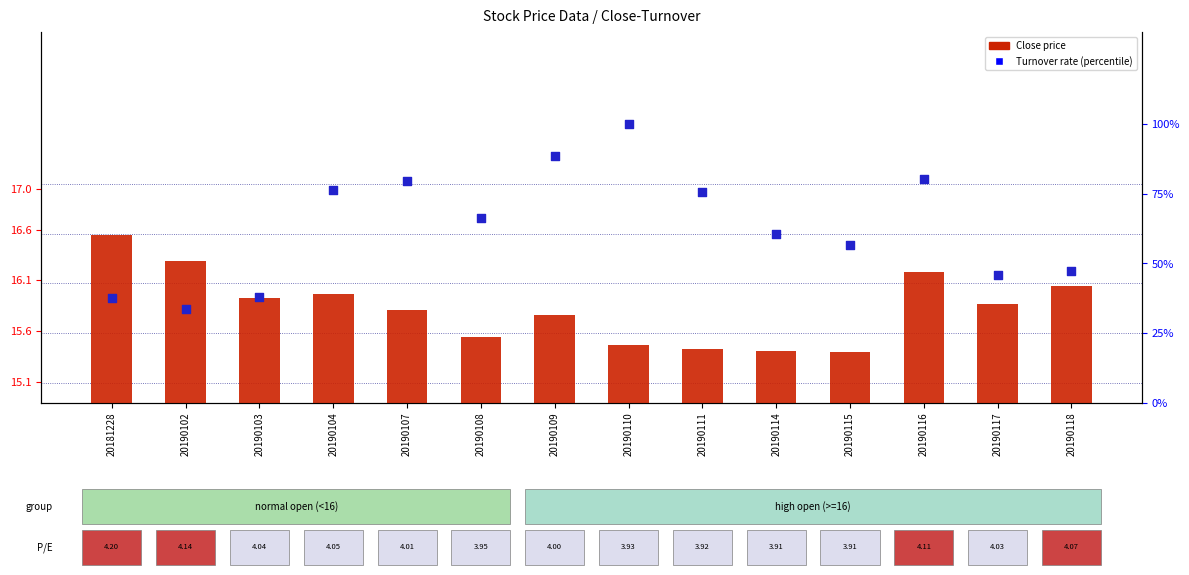

At which category is the sum across all series the highest?

20190110